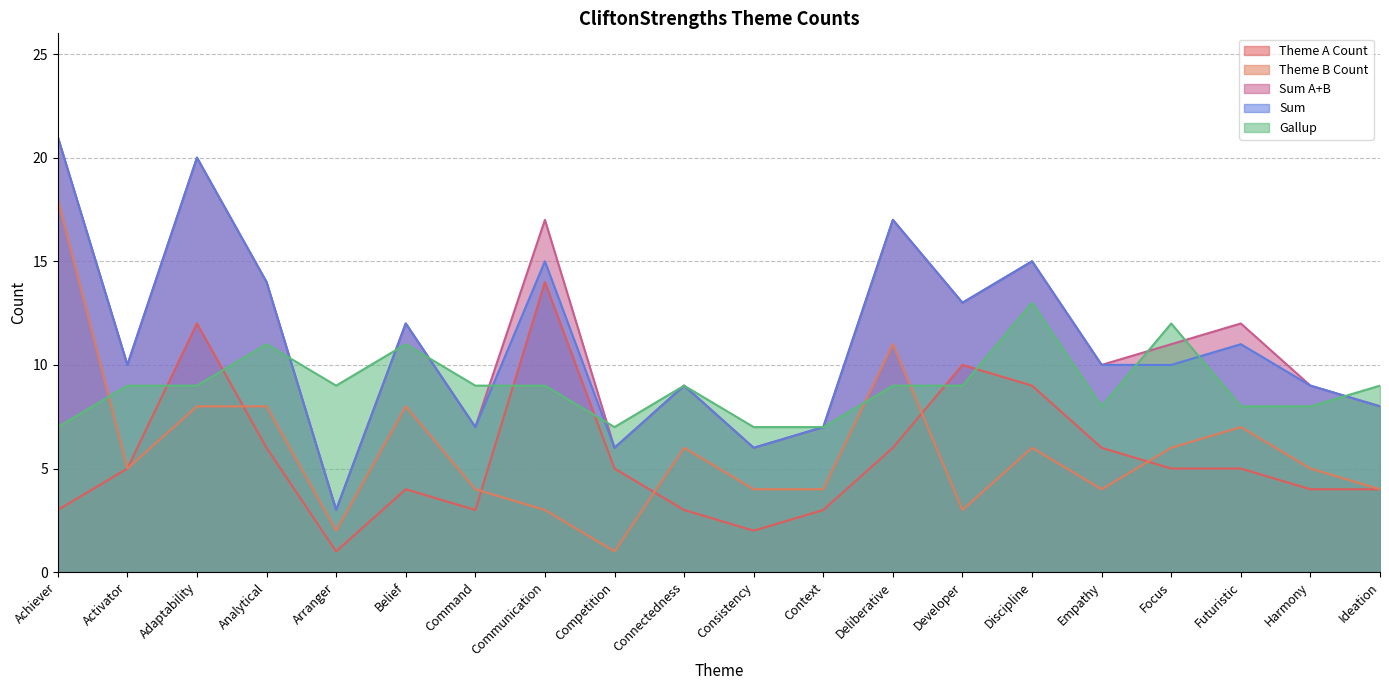

How many data points in Theme B Count are less than 5?

9